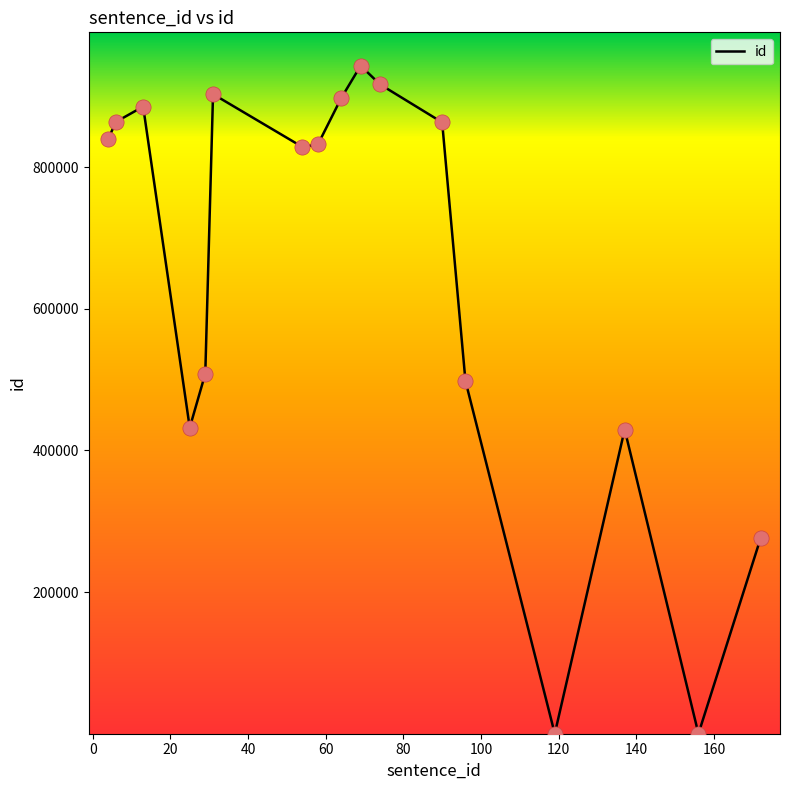

What is the greatest value displayed?

943251